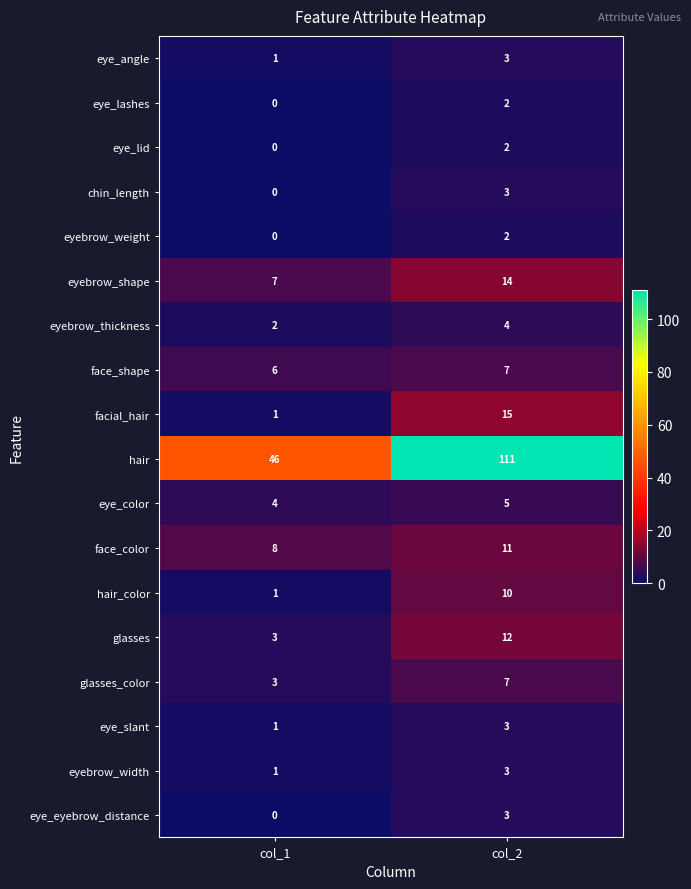

What is the sum of all eye_color values?

9